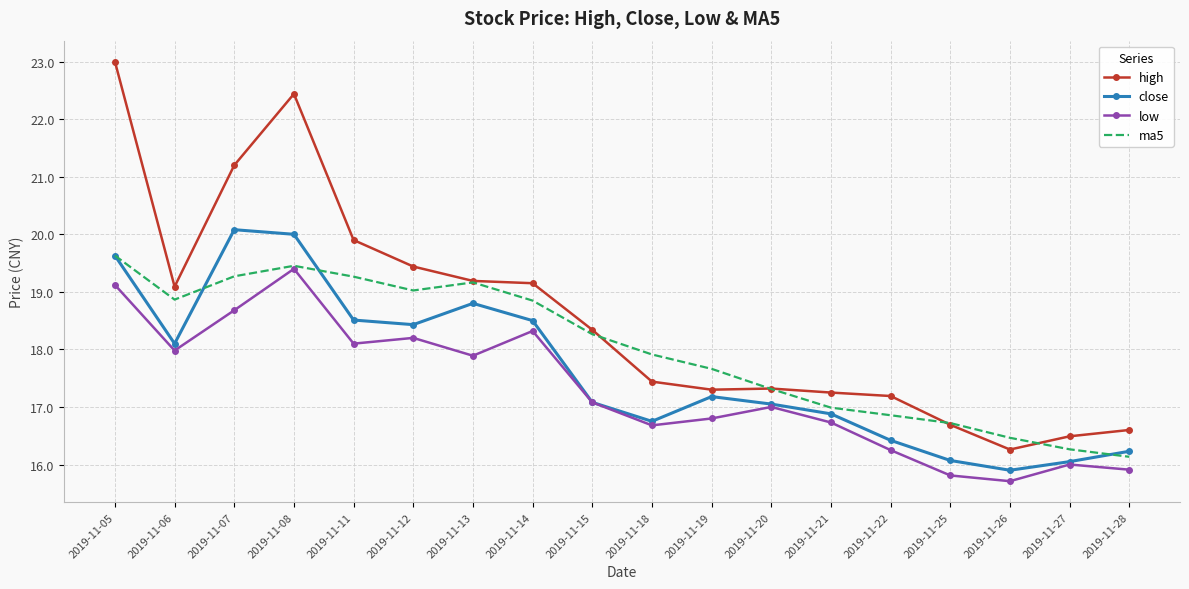

What is the difference between the maximum and minimum values in the low series?

3.7